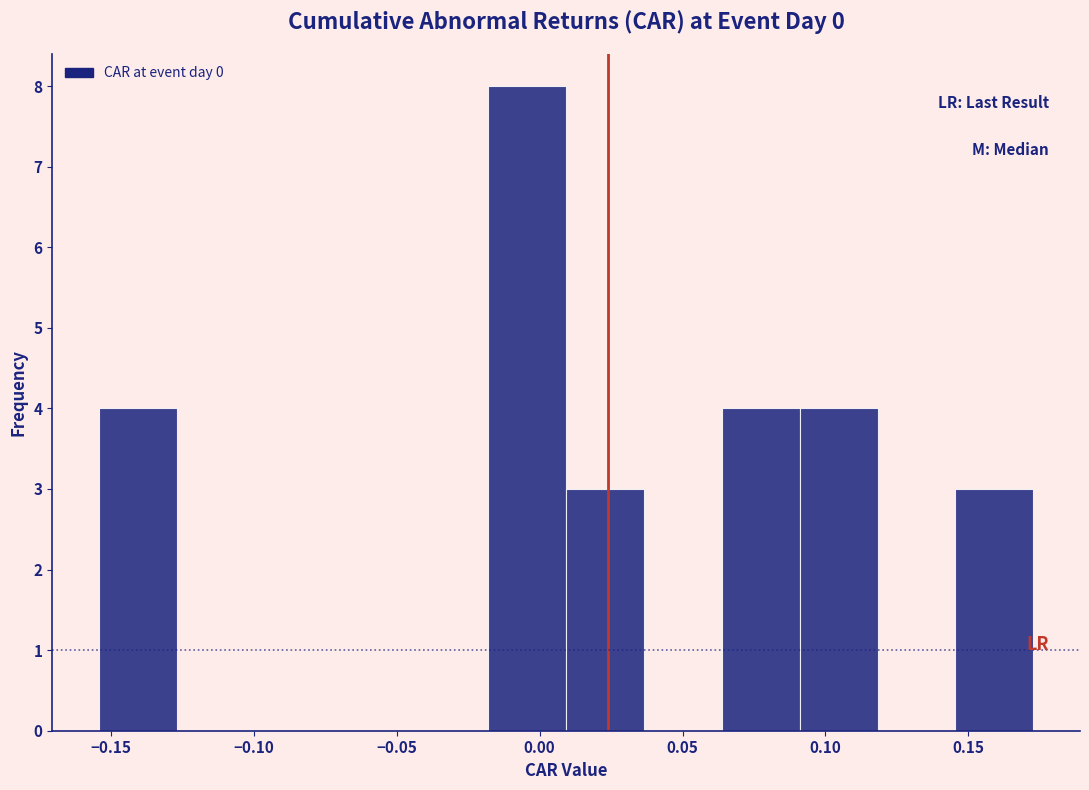

Reading left to right, transcribe this chart: for each bar, give the range it covers on the x-axis and its height. Neither the bar edges nor the heights are printed on the chart, so give them approximately, as read against the axes.

-0.155 to -0.125: 4
-0.125 to -0.100: 0
-0.100 to -0.070: 0
-0.070 to -0.045: 0
-0.045 to -0.020: 0
-0.020 to 0.010: 8
0.010 to 0.035: 3
0.035 to 0.065: 0
0.065 to 0.090: 4
0.090 to 0.120: 4
0.120 to 0.145: 0
0.145 to 0.175: 3